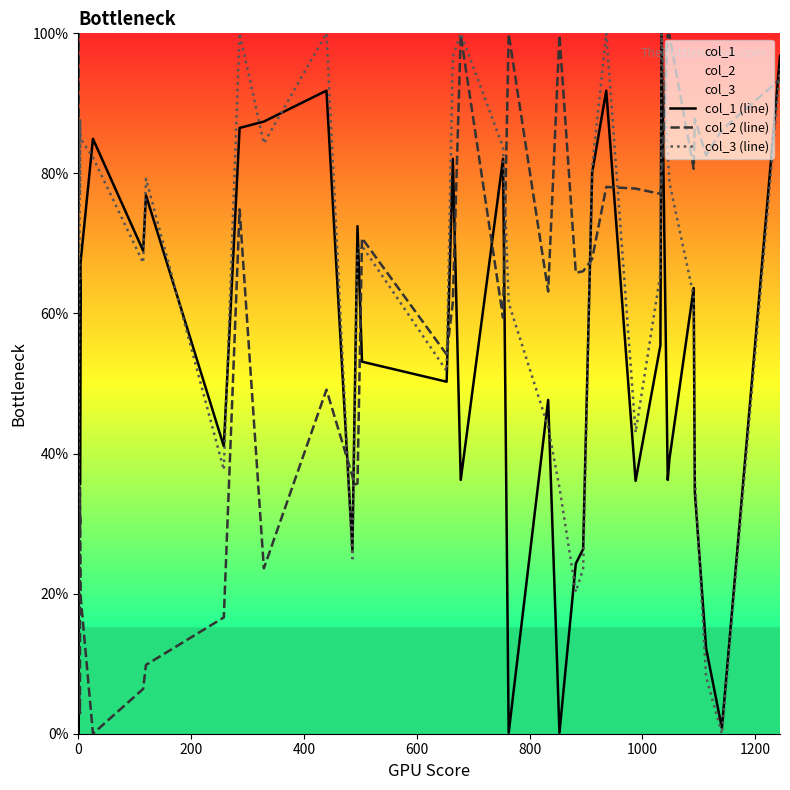

Rank the series by their maximum value, from lowest to highest.

col_1 (line), col_2 (line), col_3 (line)